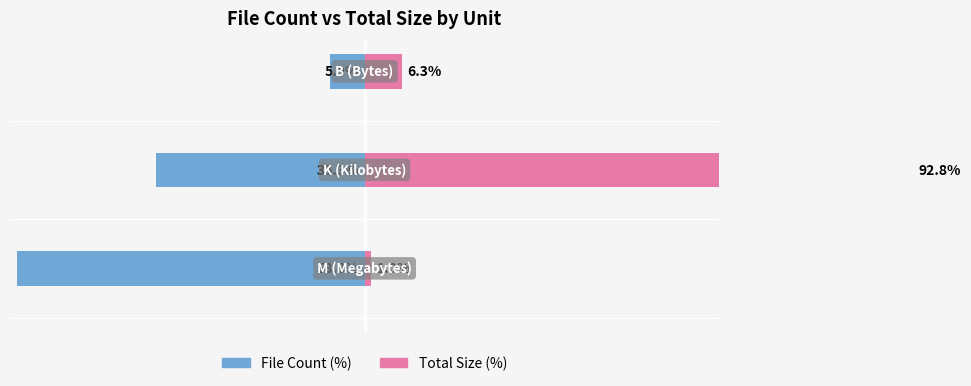

What are all the series names shown in the legend?

File Count (%), Total Size (%)